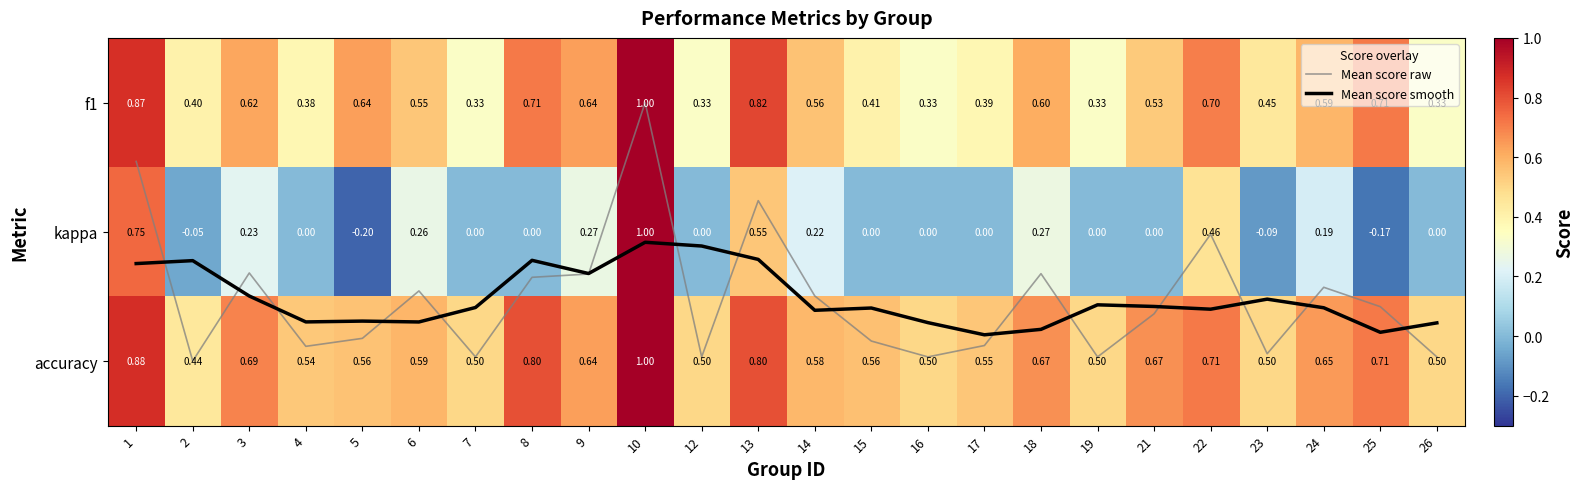

List the labels in order of f1 value, largest first.

10, 1, 13, 25, 8, 22, 9, 5, 3, 18, 24, 14, 6, 21, 23, 15, 2, 17, 4, 7, 12, 16, 19, 26